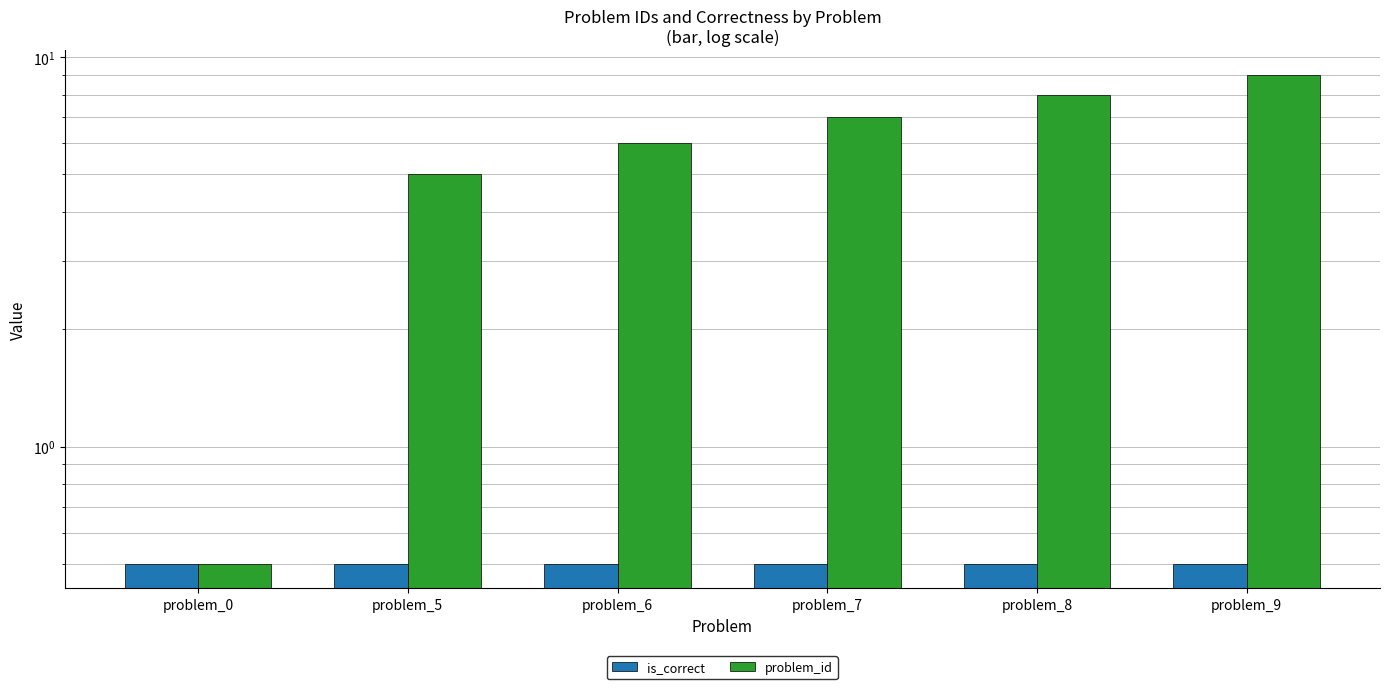

Which series has the largest total across all categories?

problem_id